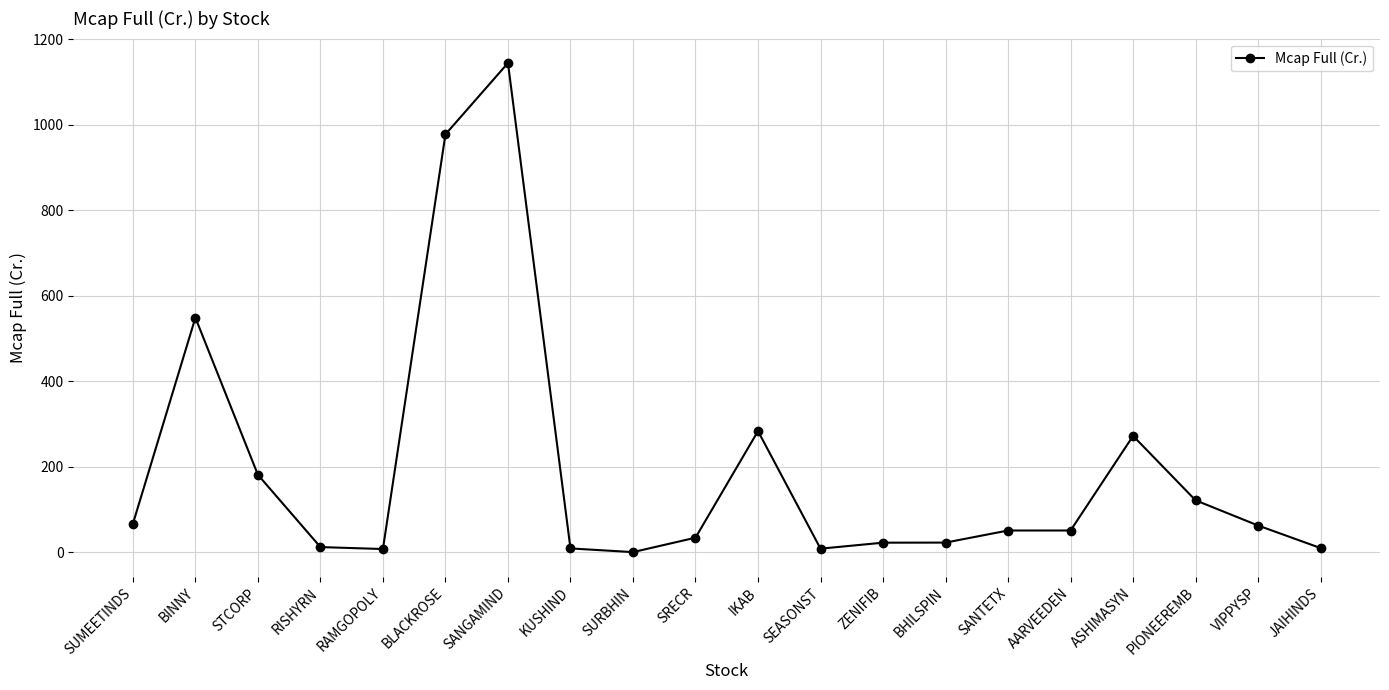

What is the greatest value displayed?

1144.2